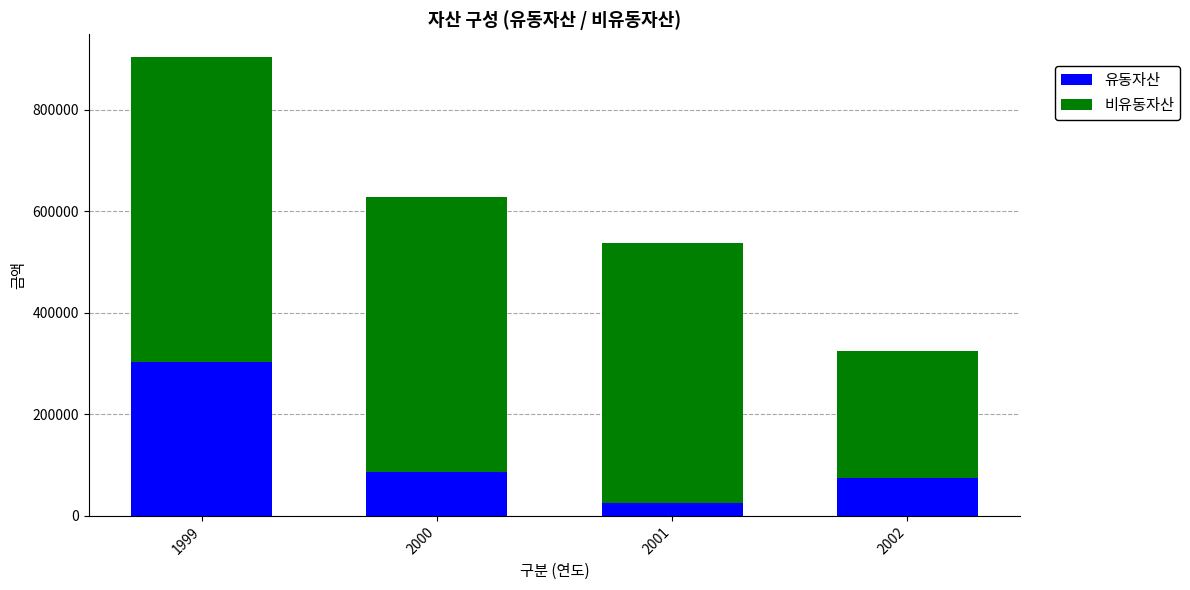

What is the sum of all 유동자산 values?

488517